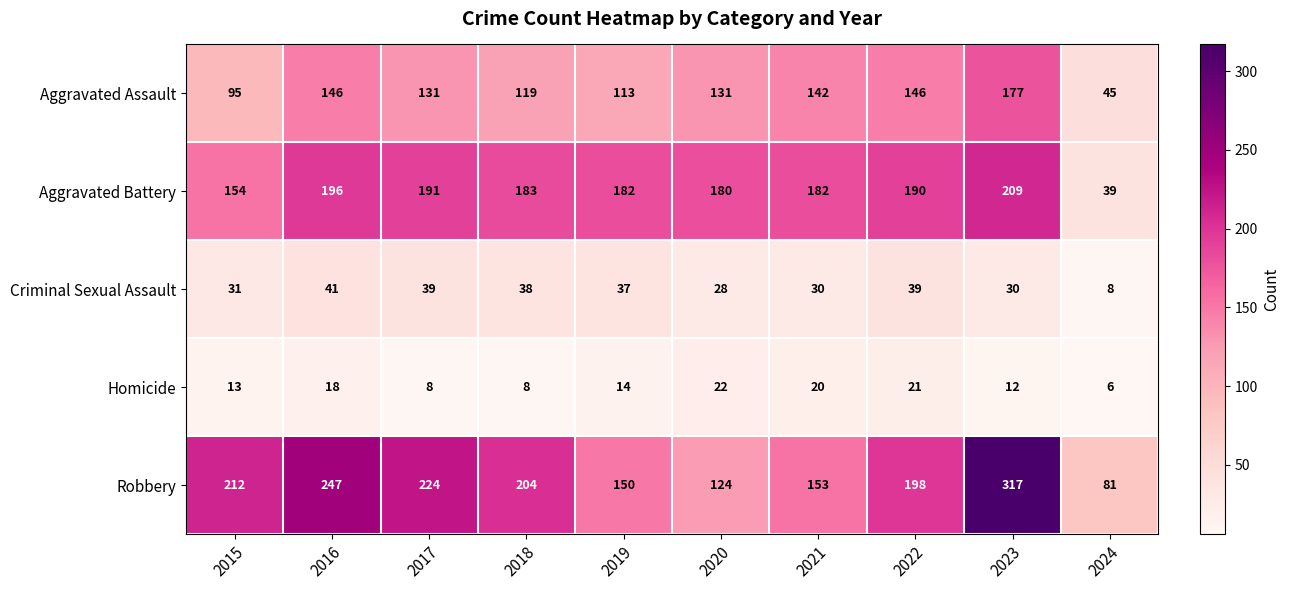

Rank the series by their maximum value, from highest to lowest.

Robbery, Aggravated Battery, Aggravated Assault, Criminal Sexual Assault, Homicide